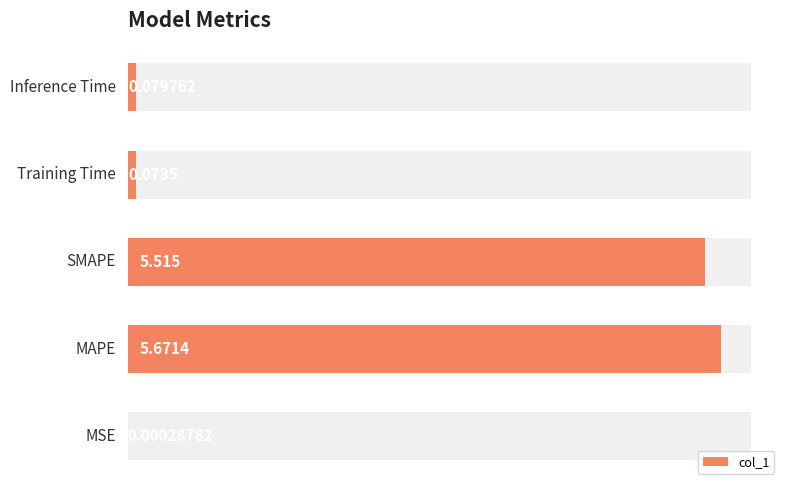

What is the approximate value at 3?

0.1